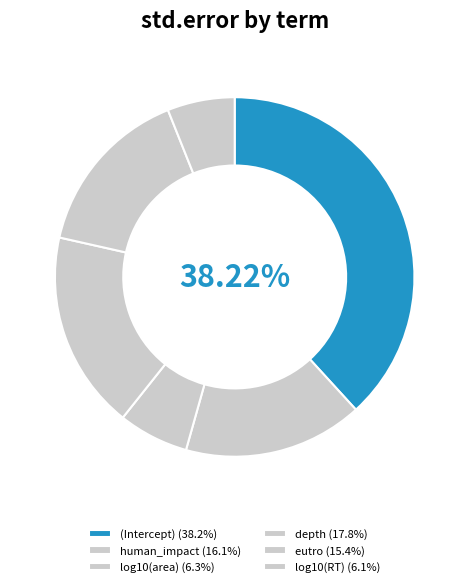

To the nearest percent, what is the average slice percentage?

17%